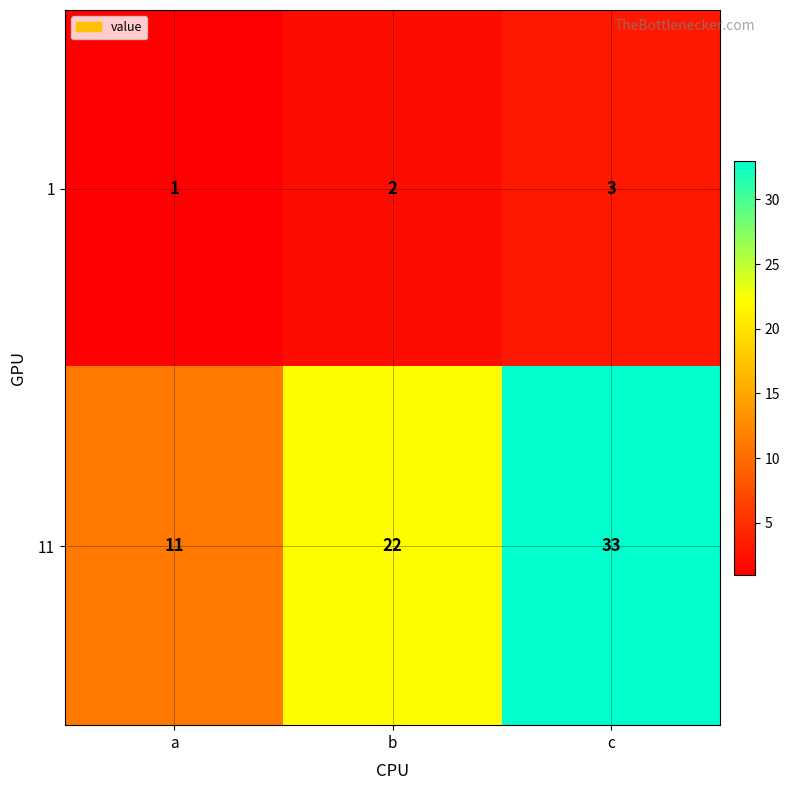

Rank the series by their average value, from lowest to highest.

1, 11